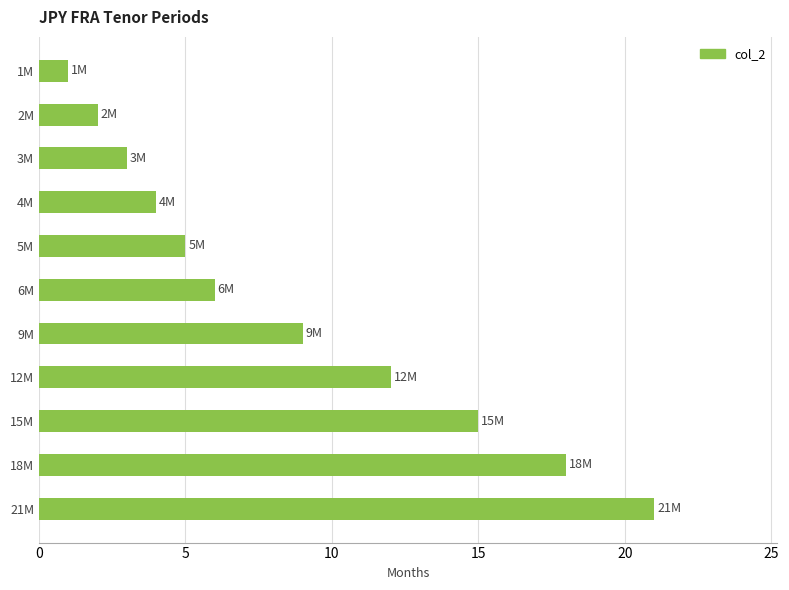

What is the change in value from 1M to 6M?

+5